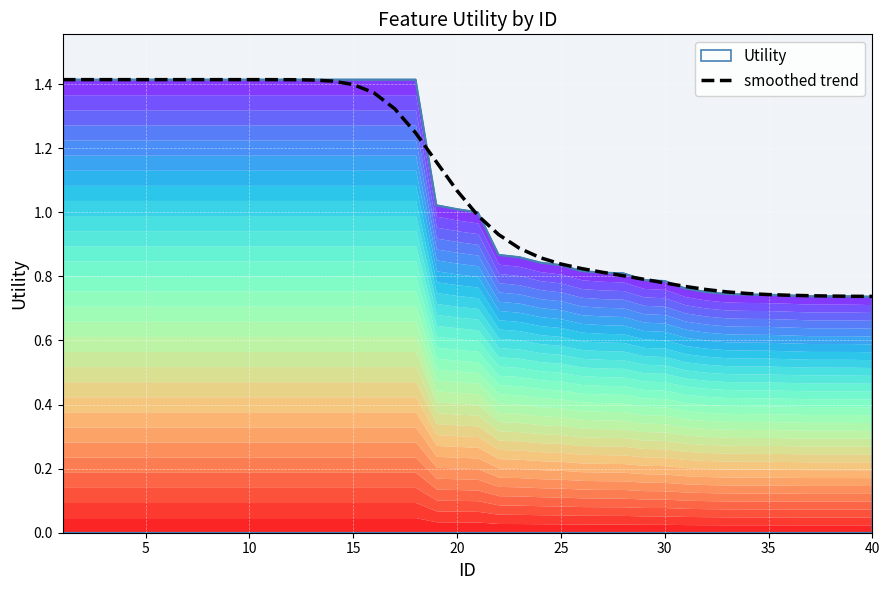

Is it true that smoothed trend equals 0.5 at 35?

False